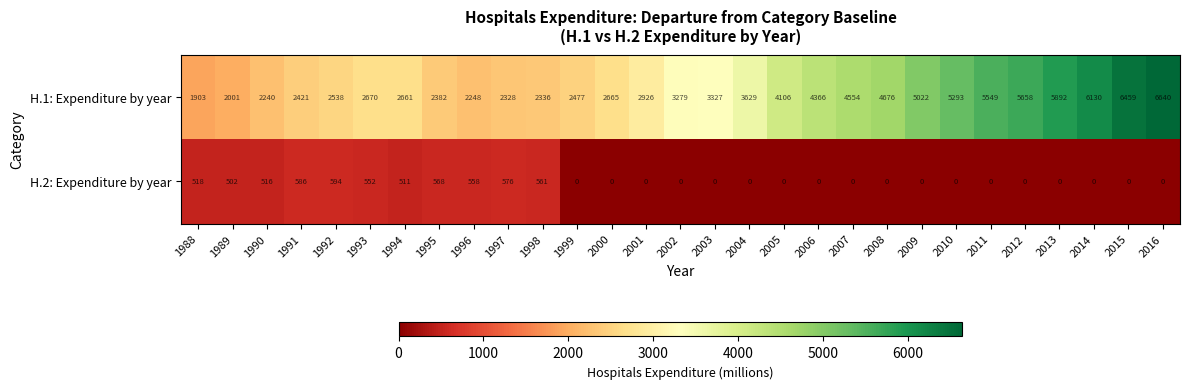

Read the H.1: Expenditure by year value at 2011.

5549